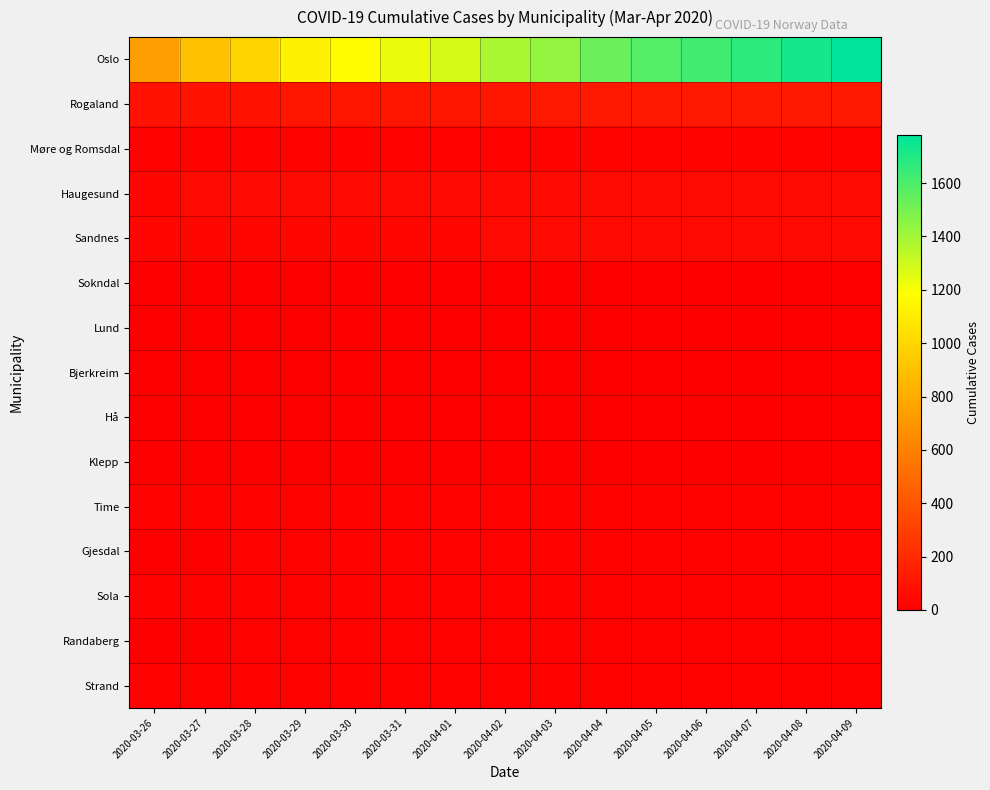

What is the total value across all series at 2020-04-08?

2044